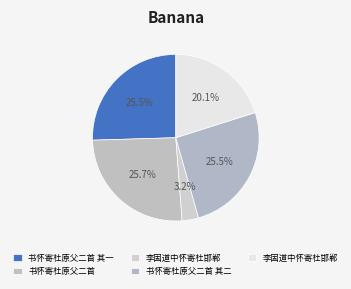

How many segments does this pie chart have?

5